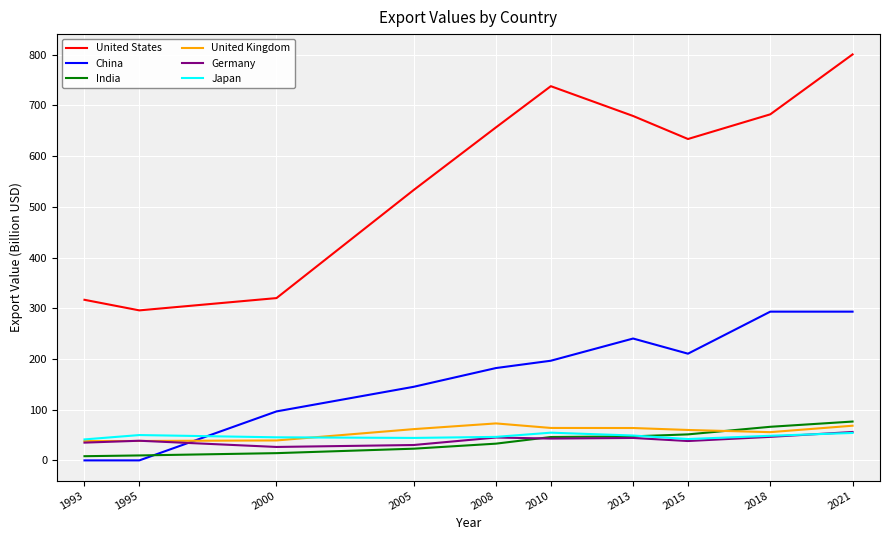

How many series are shown in this chart?

6